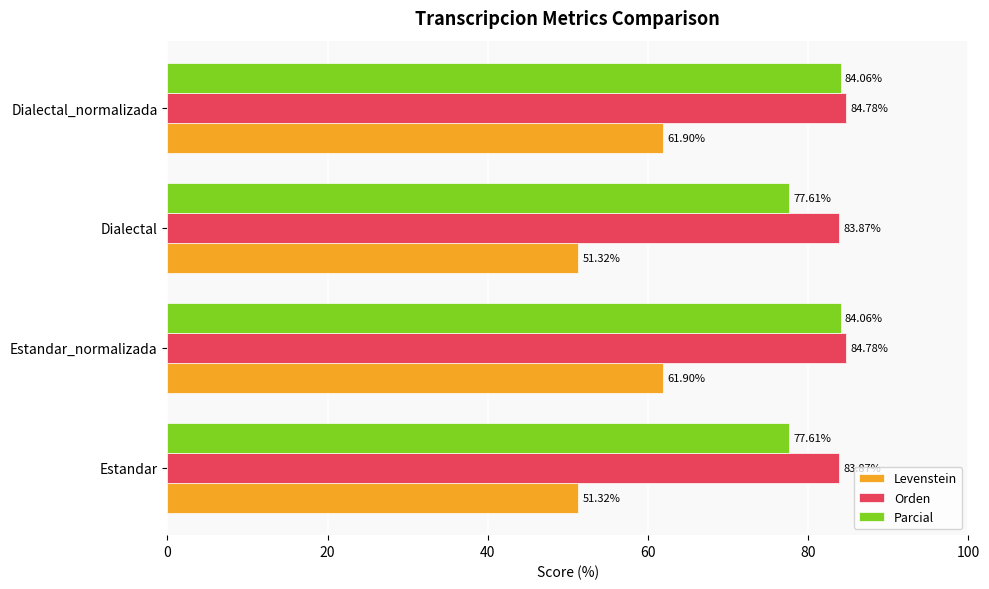

How many distinct data groups are displayed?

3